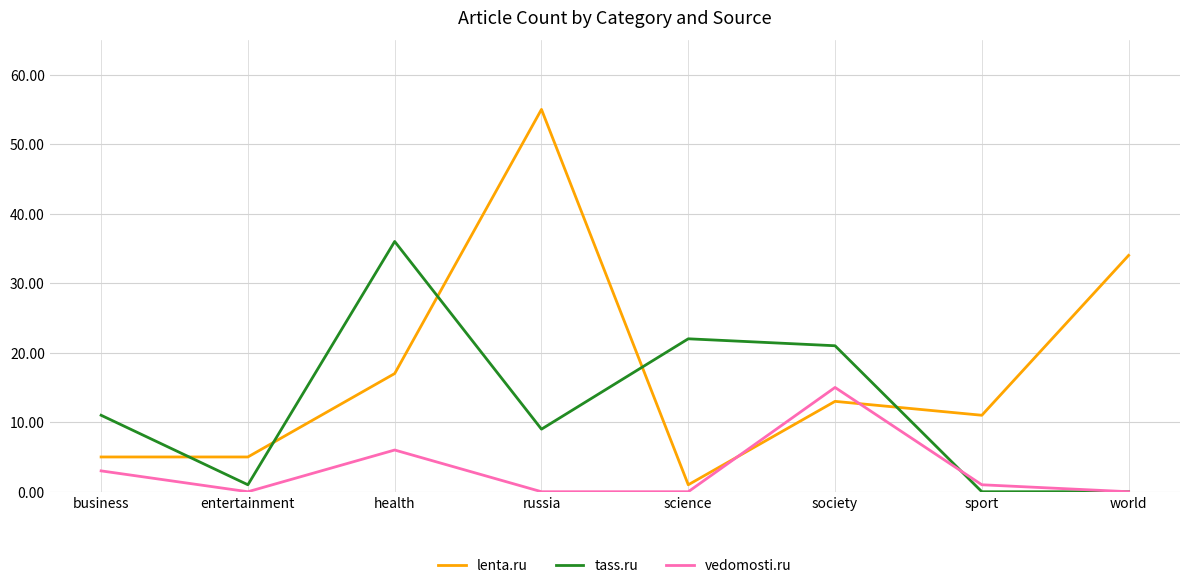

Reading left to right, transcribe all the data shown in this chart.

lenta.ru: business=5	entertainment=5	health=17	russia=55	science=1	society=13	sport=11	world=34
tass.ru: business=11	entertainment=1	health=36	russia=9	science=22	society=21	sport=0	world=0
vedomosti.ru: business=3	entertainment=0	health=6	russia=0	science=0	society=15	sport=1	world=0